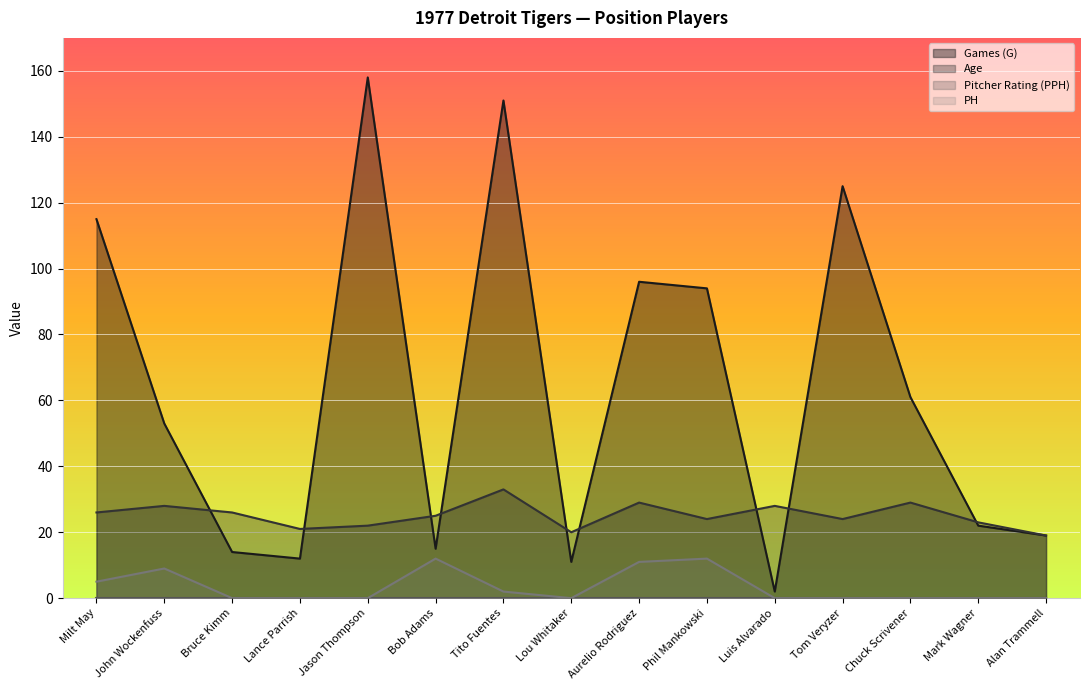

What is the average value of the PH series?

3